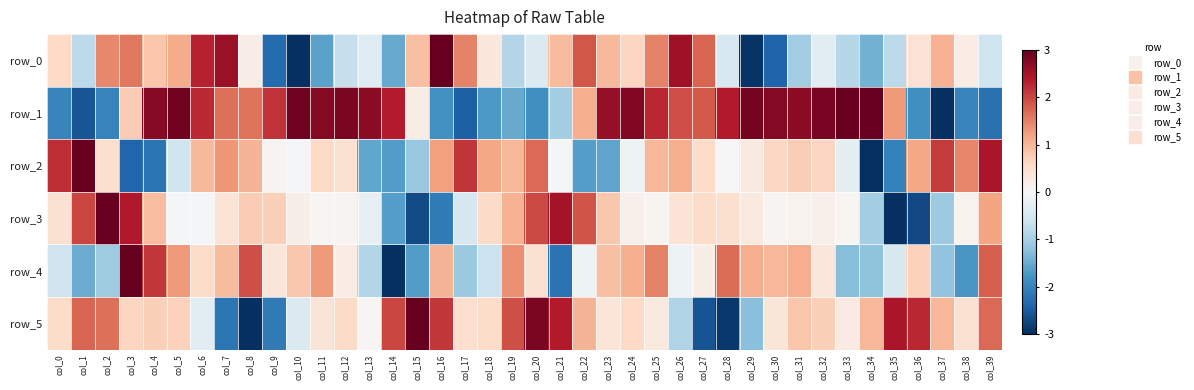

What is the difference between the second highest and minimum values in the row_0 series?

5.6